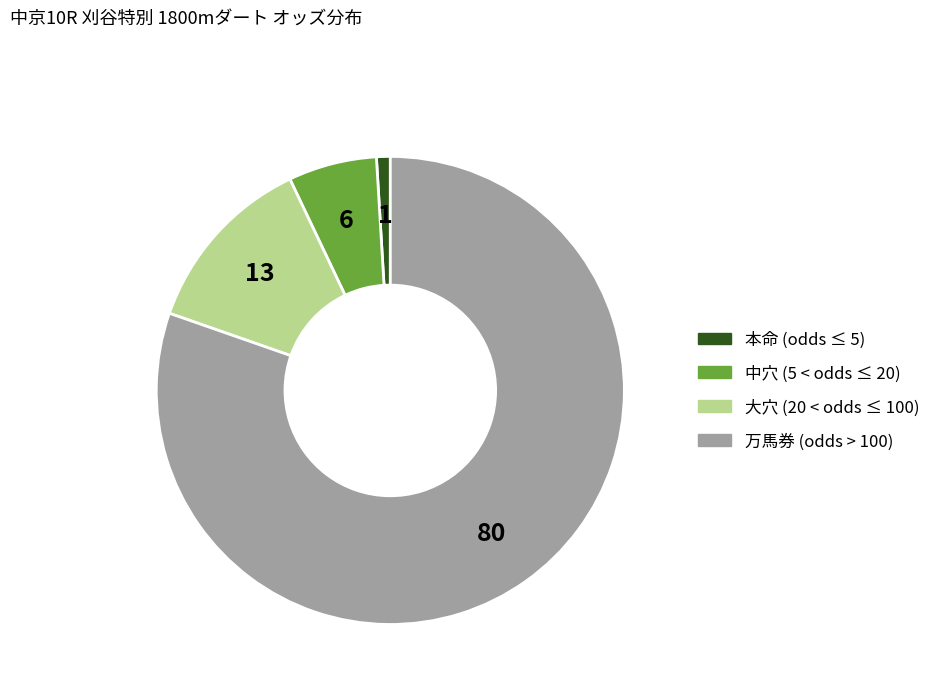

Is there a majority slice in this chart?

Yes